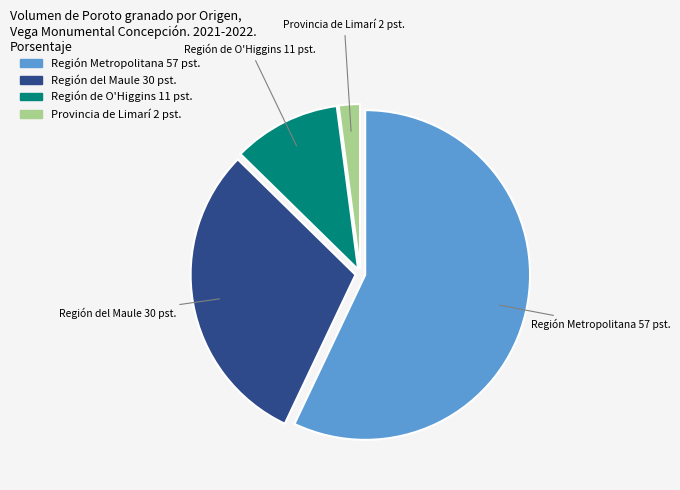

Do Región de O'Higgins and Región Metropolitana together represent more than half of the pie?

Yes